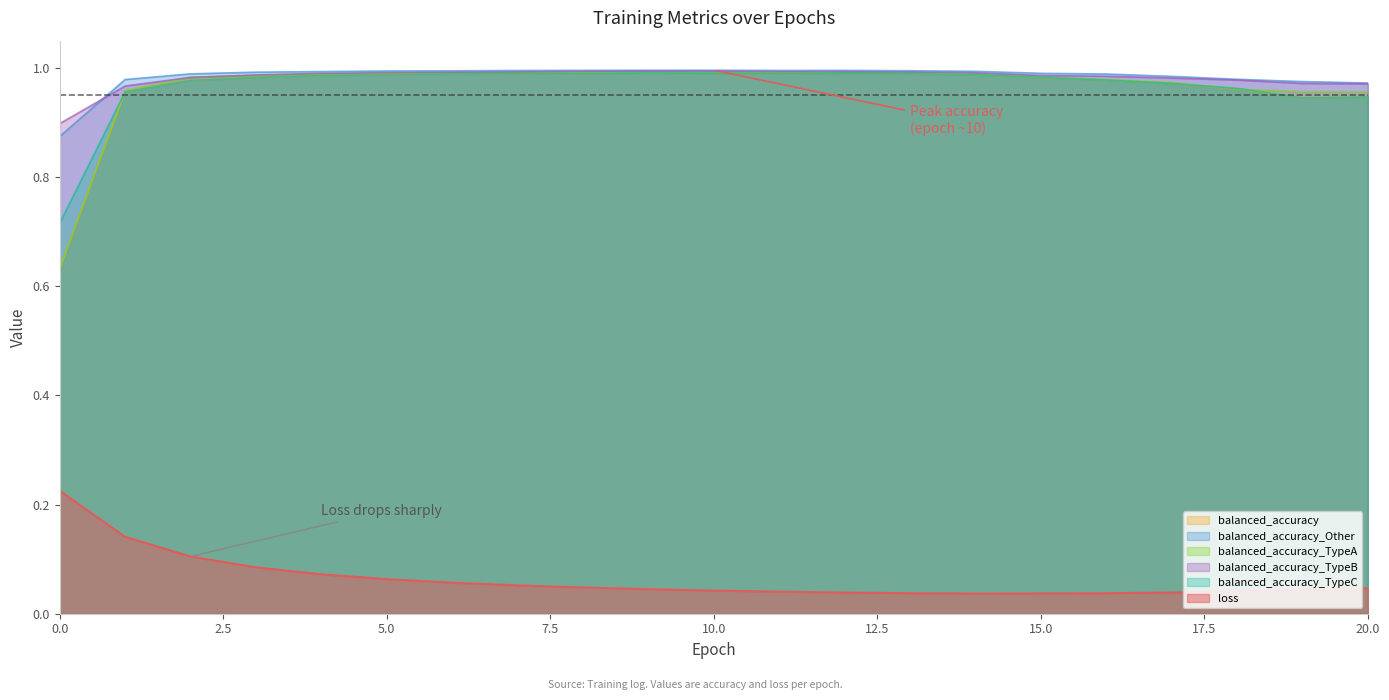

The value of loss at 16 is 0.1. True or false?

False